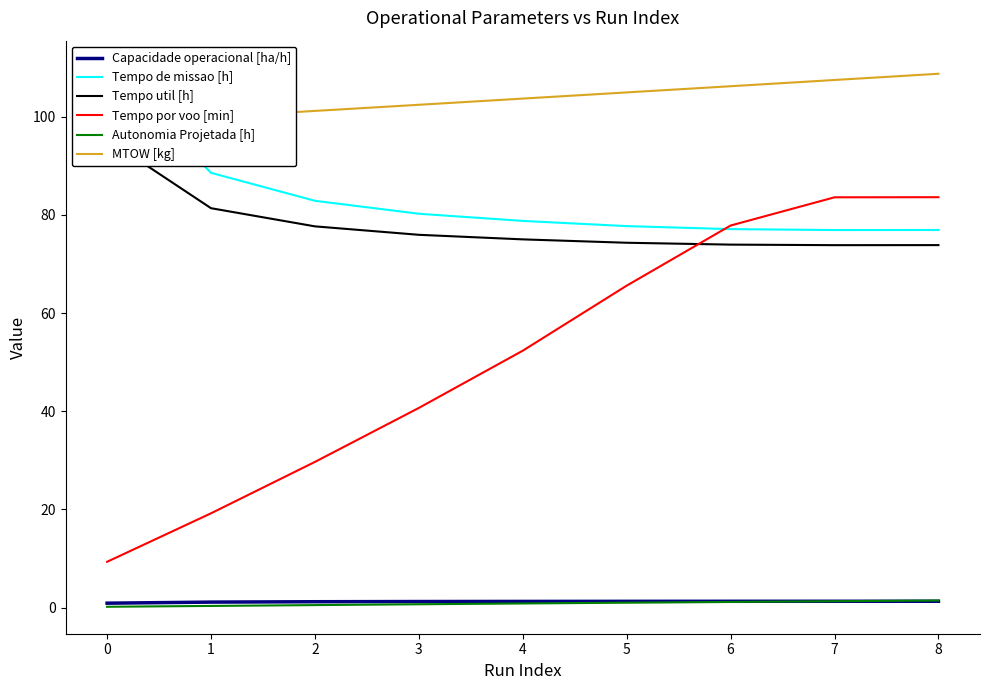

Between which two adjacent categories do Autonomia Projetada [h] and Capacidade operacional [ha/h] first intersect?

6 and 7